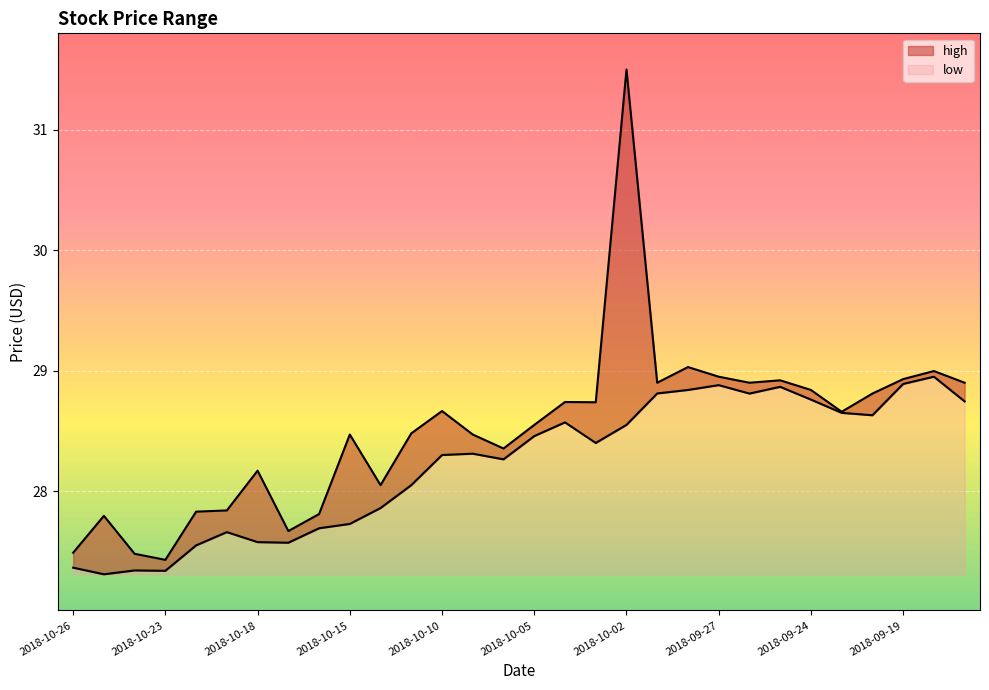

Which category has the lowest value across all series?

2018-10-25